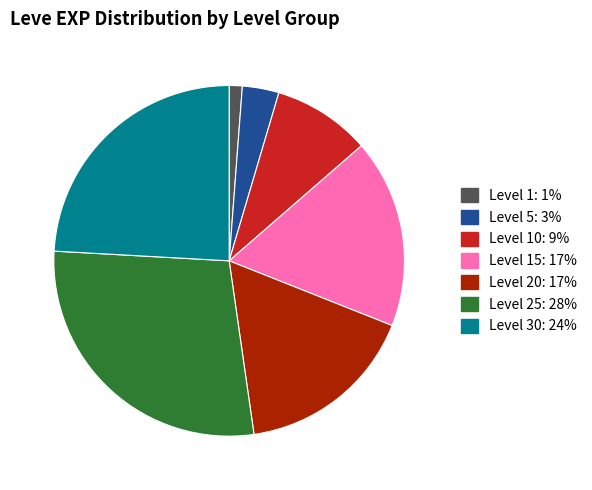

Is there a majority slice in this chart?

No